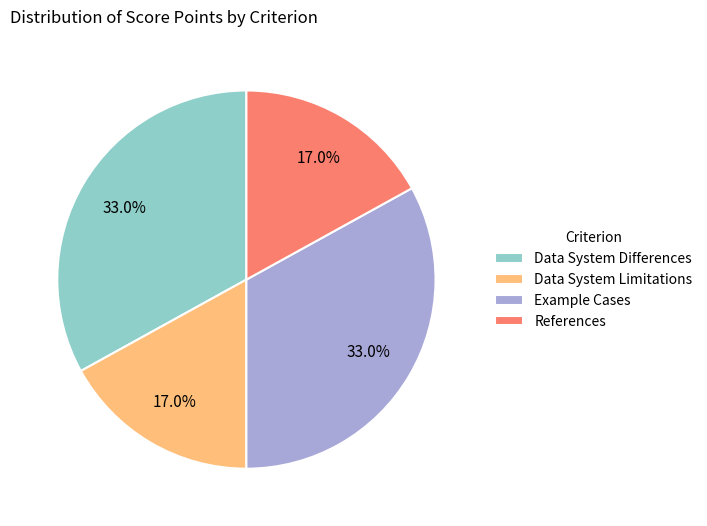

Approximately how many times larger is the value at Data System Differences compared to Example Cases?

1.0